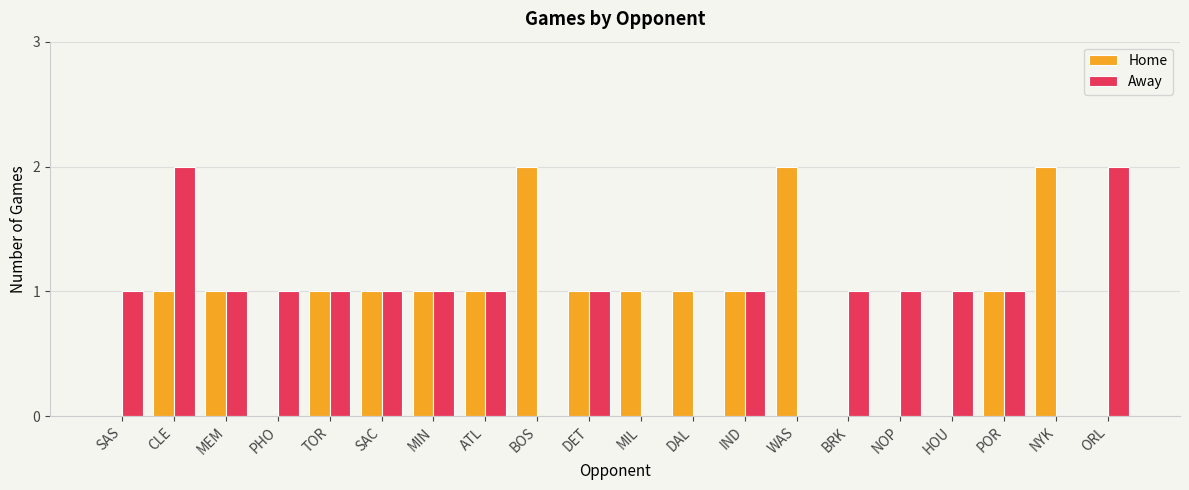

At which category is the sum across all series the highest?

CLE